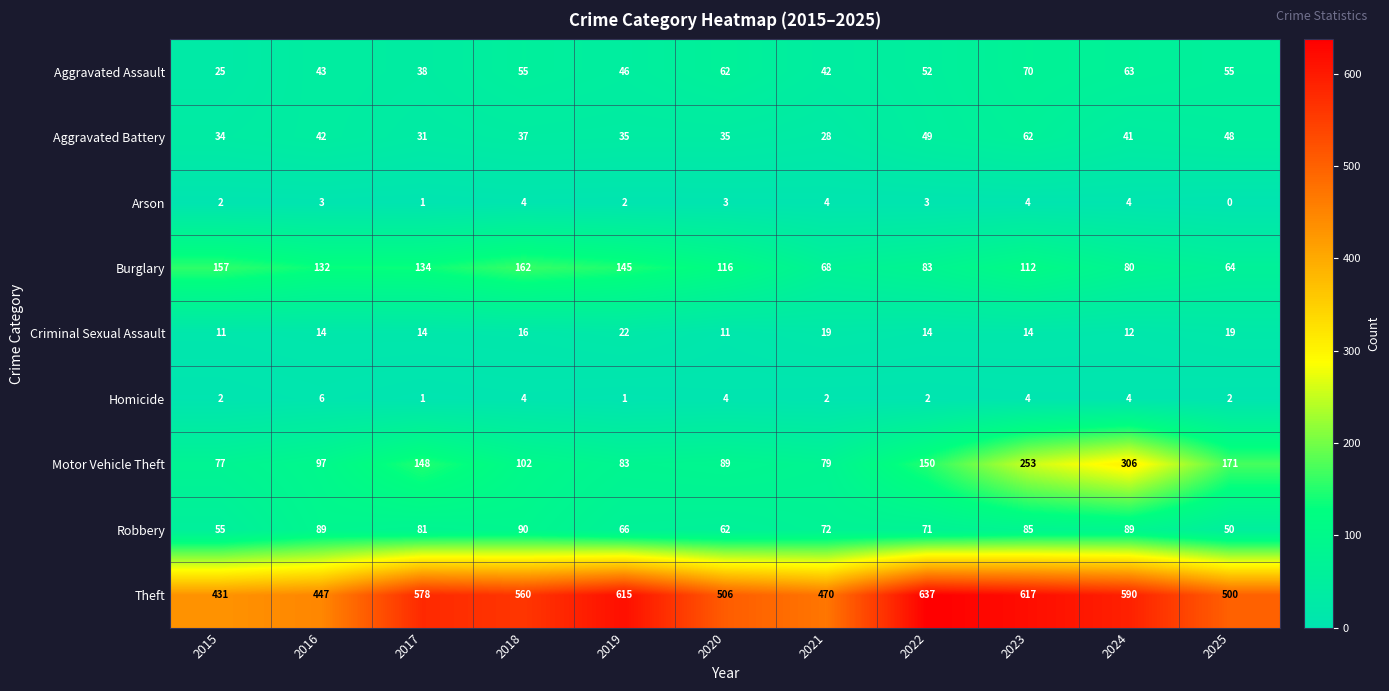

What is the sum of the Motor Vehicle Theft values at 2021 and 2022?

229